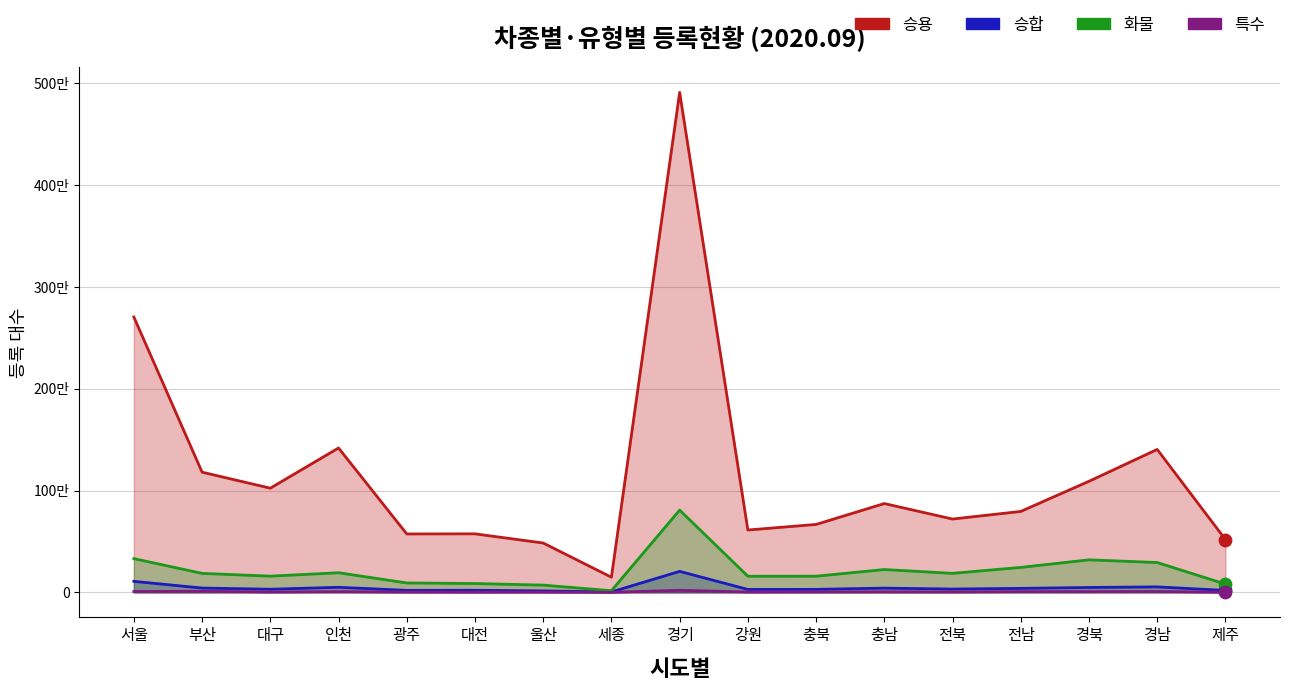

What are all the series names shown in the legend?

승용, 승합, 화물, 특수